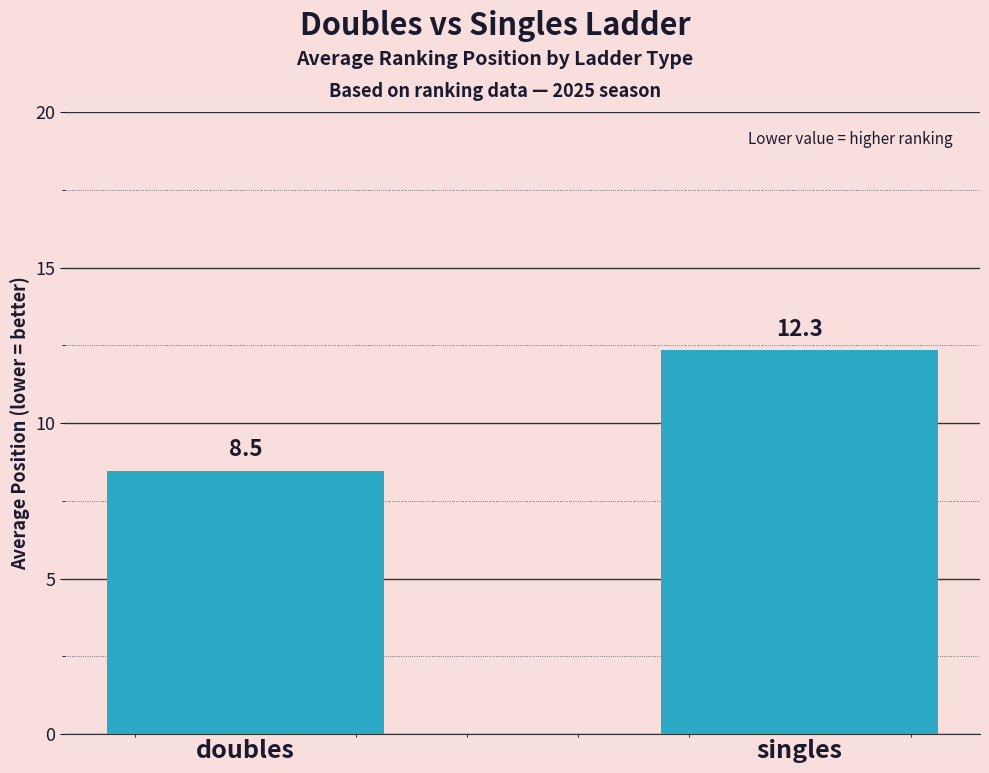

List the labels in order of value, largest first.

singles, doubles